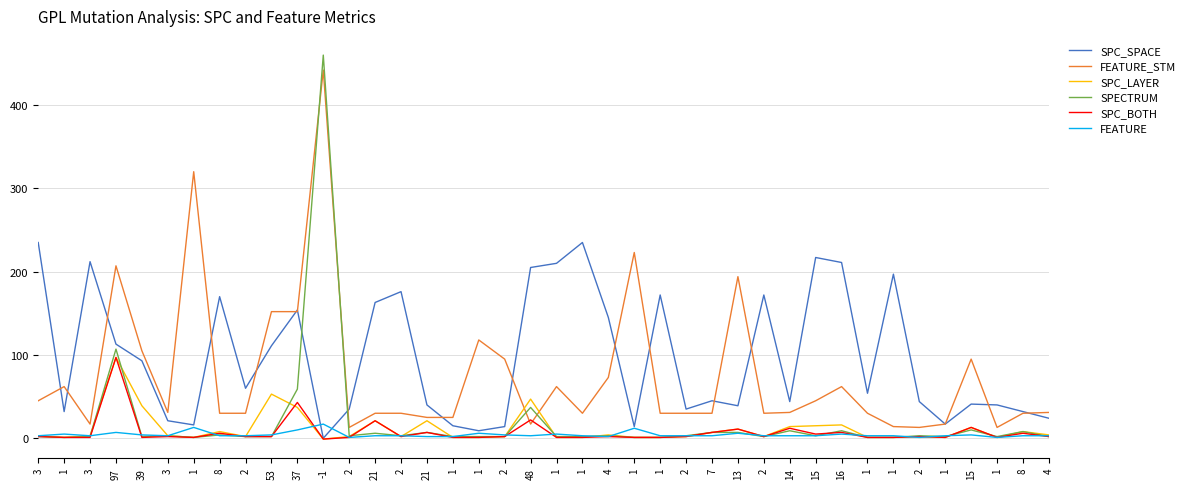

At which label is SPECTRUM closest to 230?

97